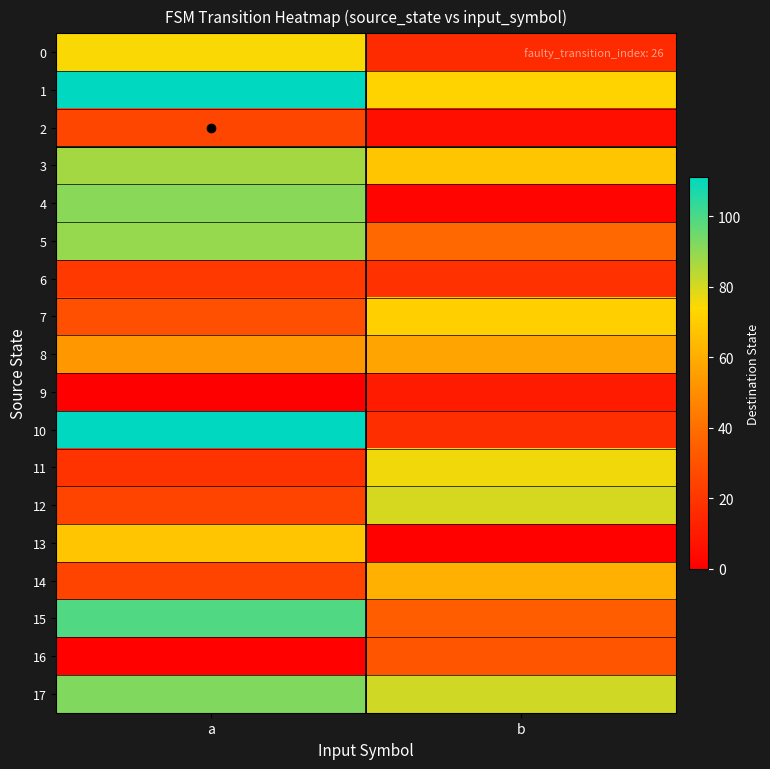

Rank the series by their maximum value, from highest to lowest.

1, 10, 15, 17, 4, 5, 3, 12, 11, 0, 7, 13, 14, 8, 16, 2, 6, 9